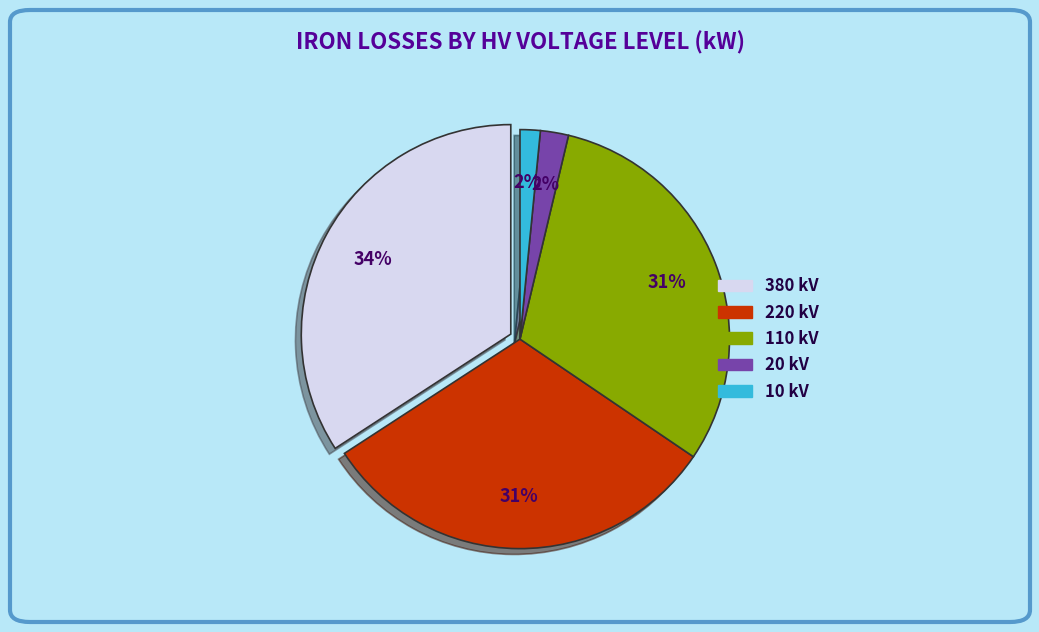

Does 220 kV account for over 50% of the chart?

No